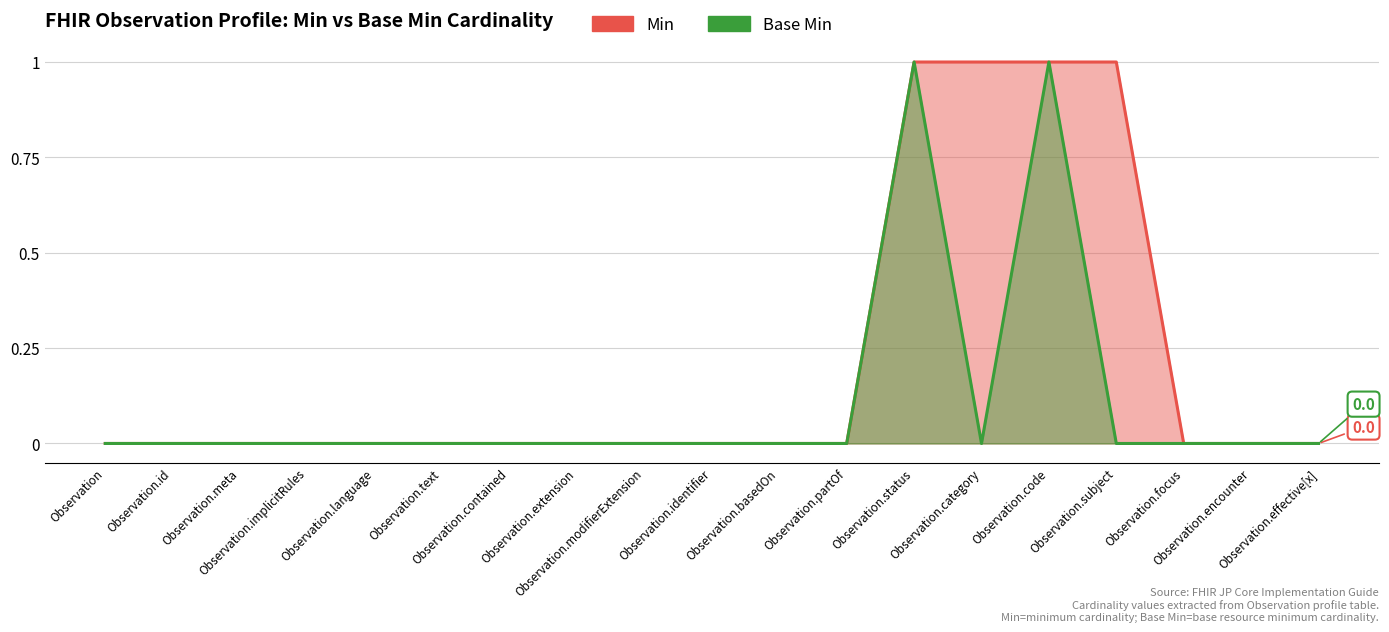

True or false: Base Min has a value of 0 at Observation.partOf.

True